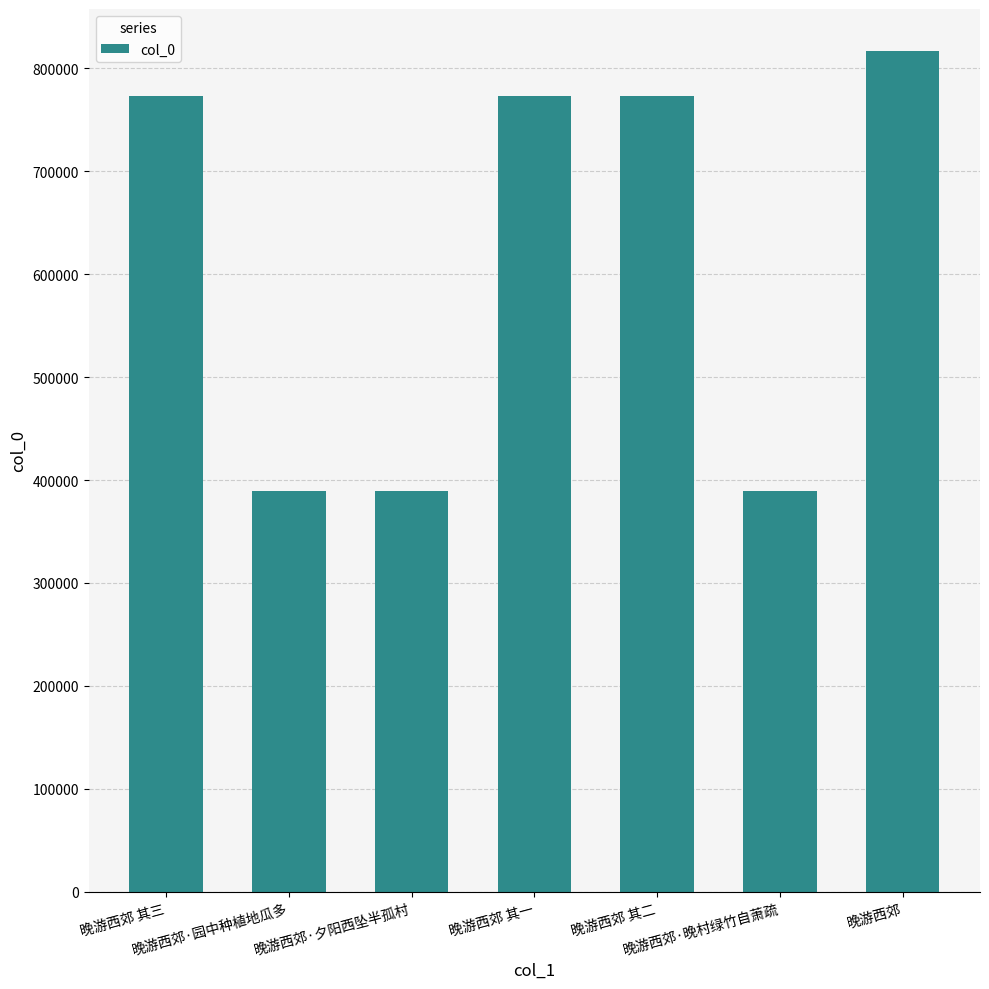

The value at 晚游西郊·园中种植地瓜多 is 267569. True or false?

False